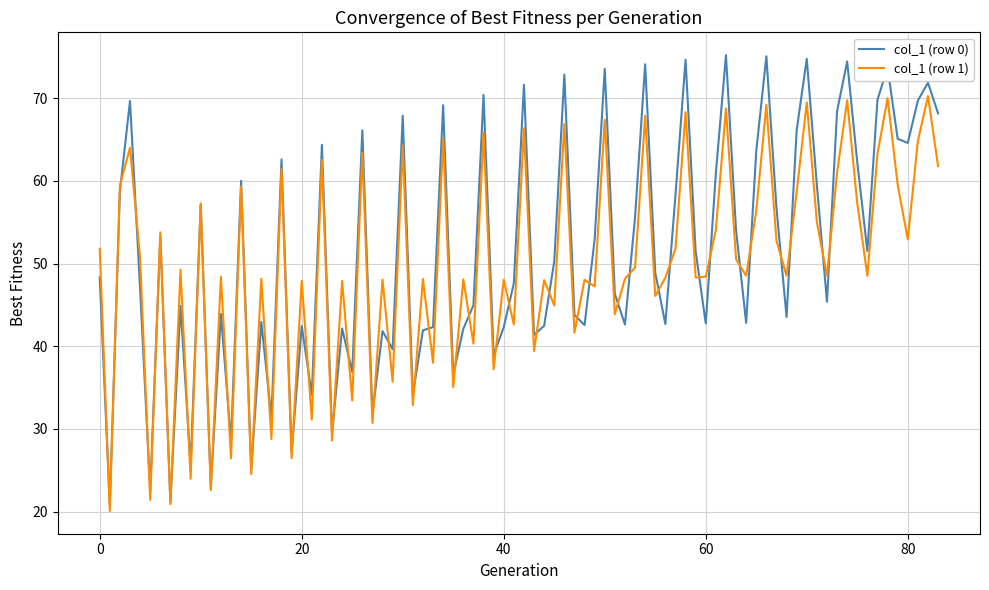

Which series has the widest spread of values?

col_1 (row 0)